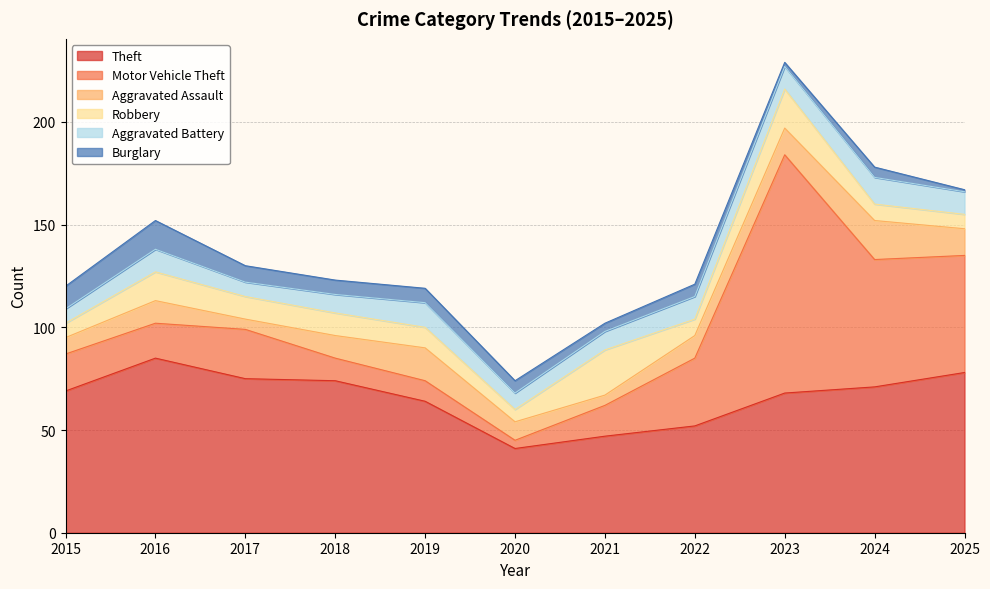

Is it true that Theft equals 47 at 2021?

True